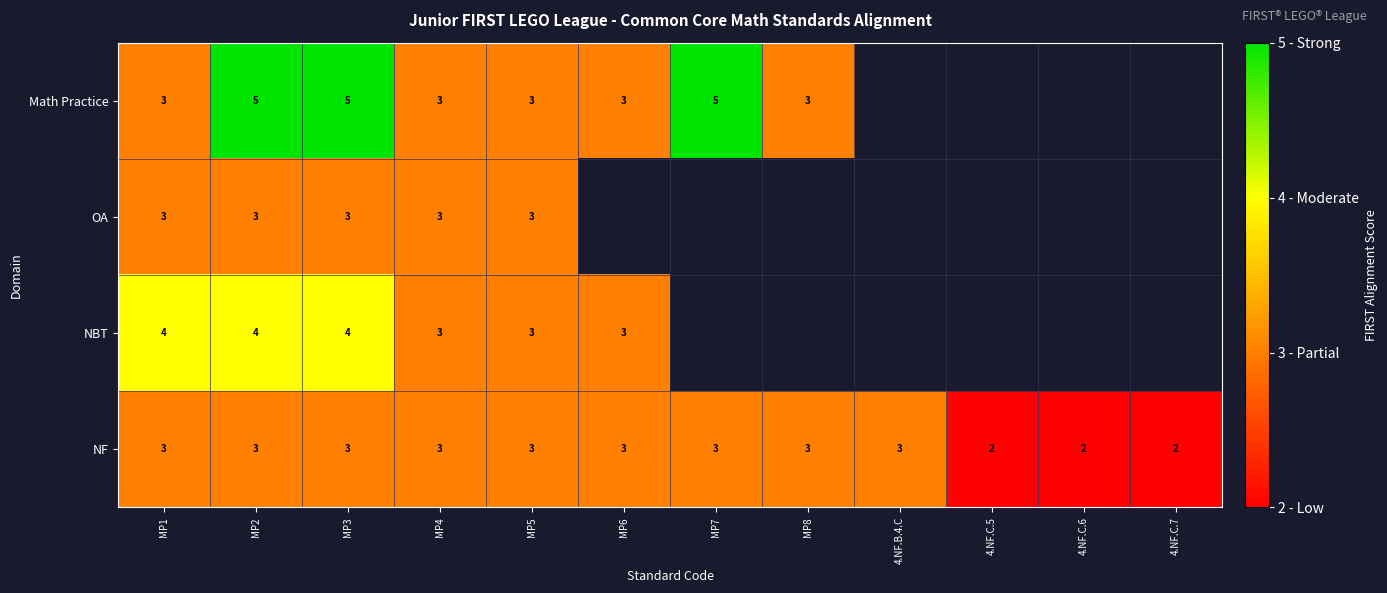

Between 4.NF.C.7 and MP2, which is larger?

MP2